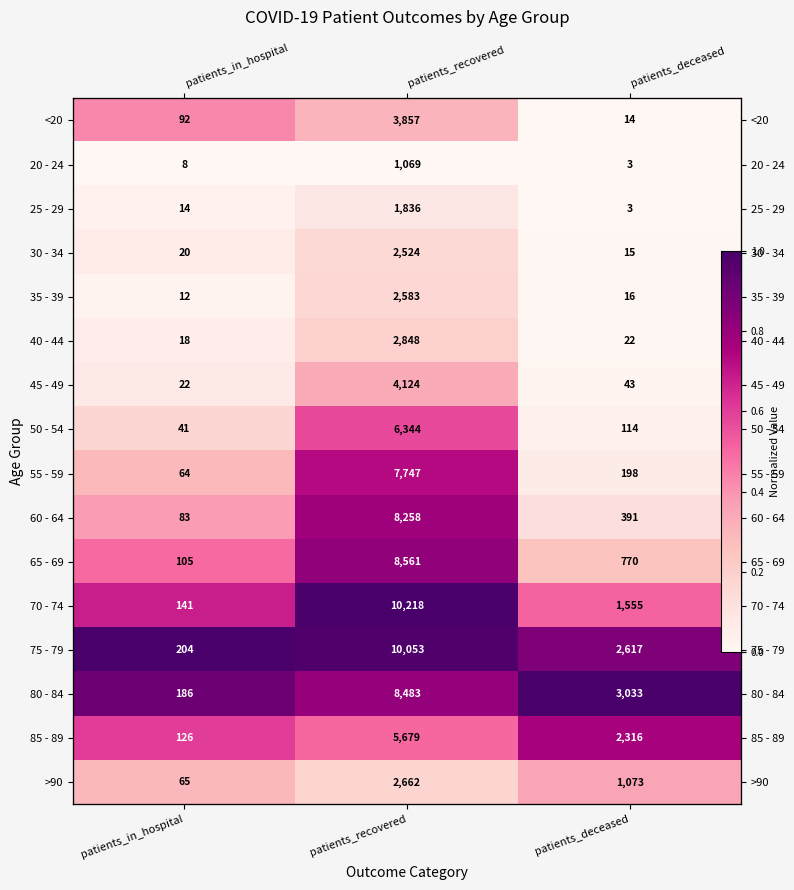

What value does the 75 - 79 series have at patients_in_hospital?

1.0